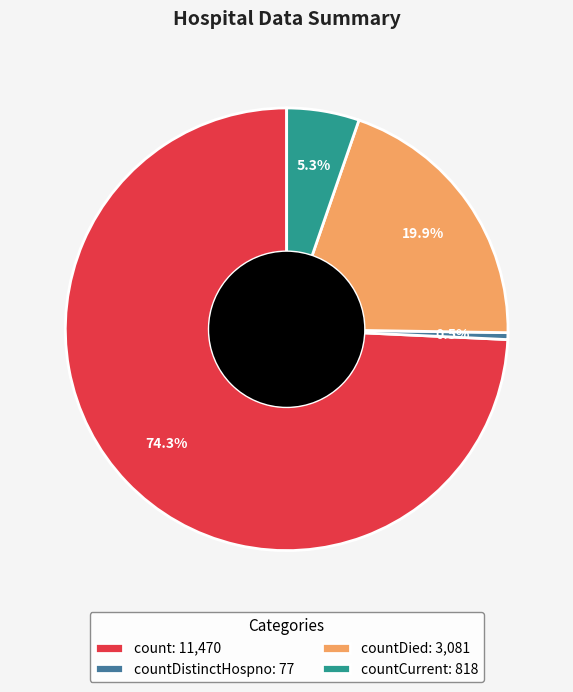

To the nearest percent, what is the difference between the largest and smallest slice percentages?

74%